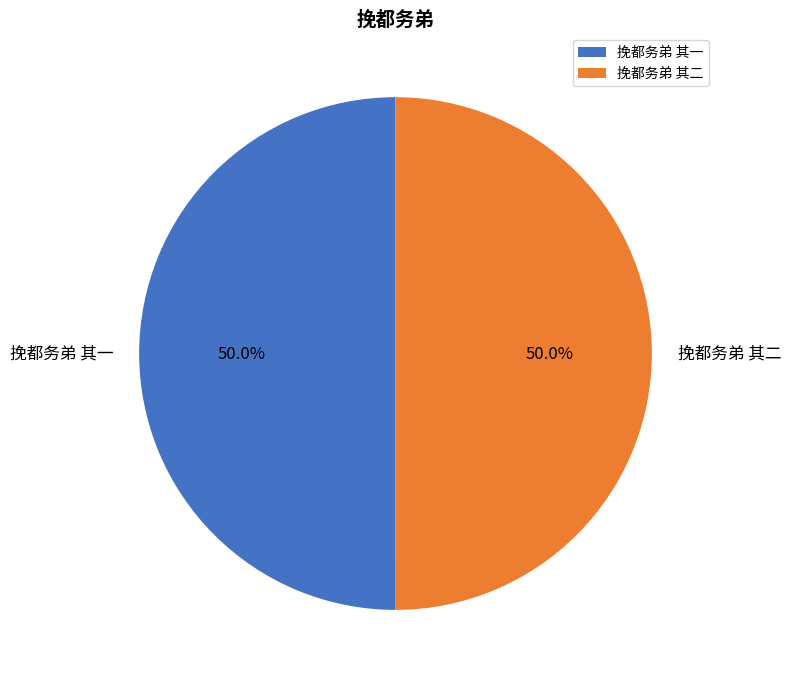

Count the number of slices in the pie.

2